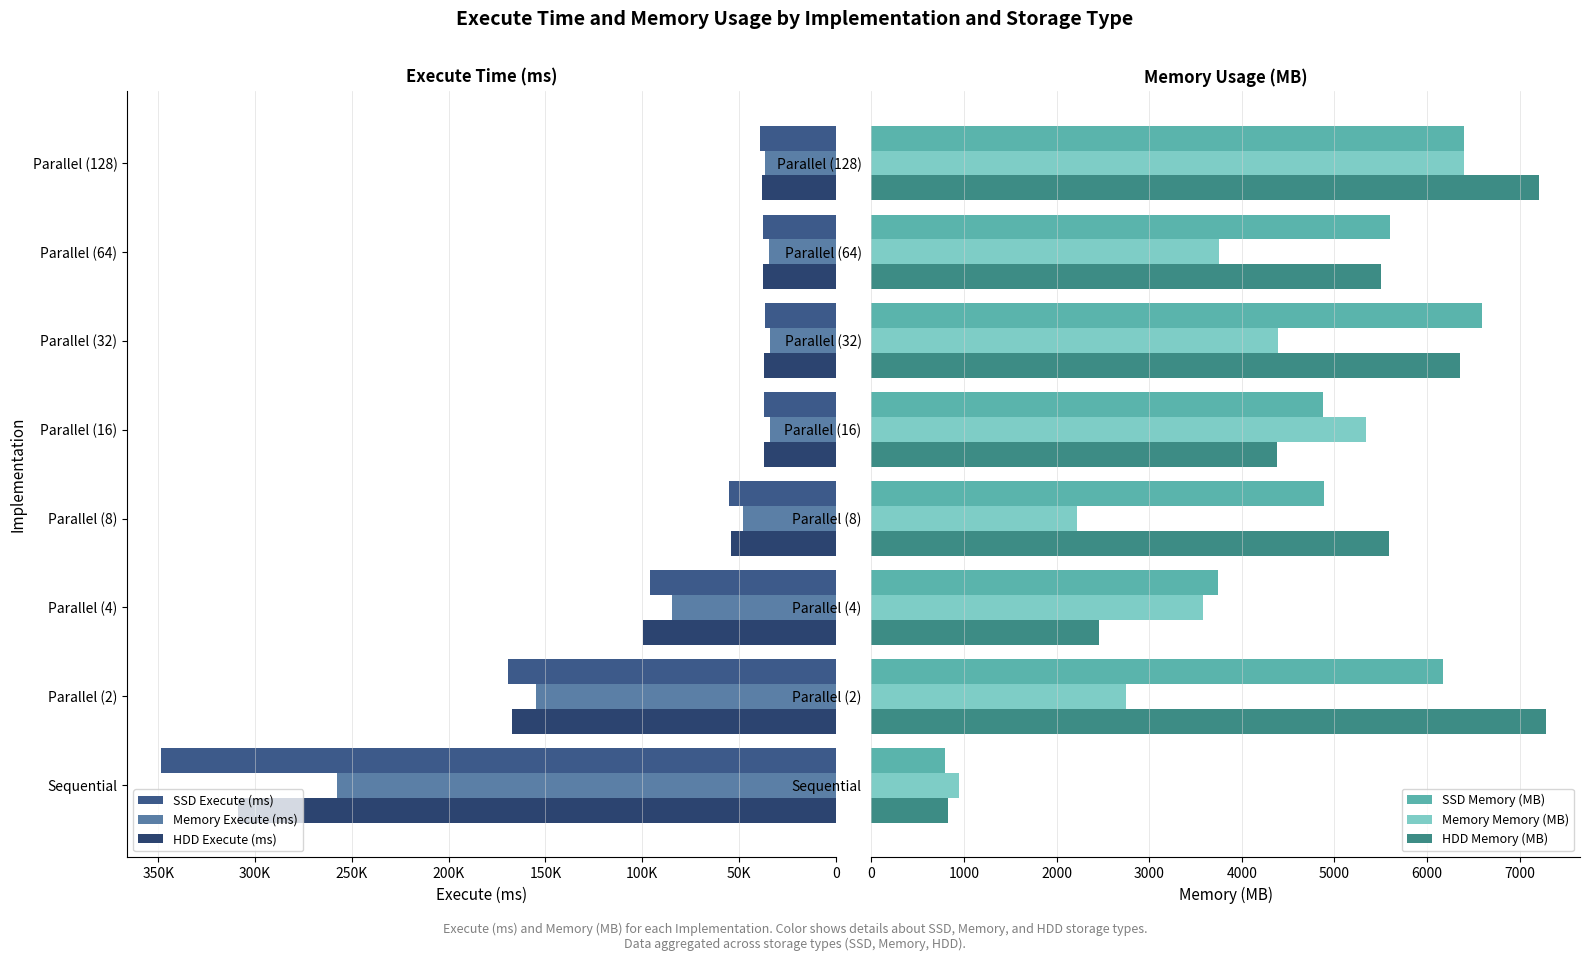

What is the difference between the maximum and minimum values in the SSD Memory (MB) series?

5799